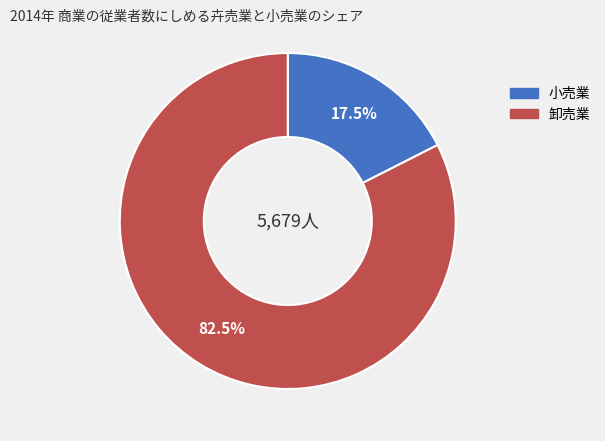

Is there any slice that represents more than half of the pie?

Yes